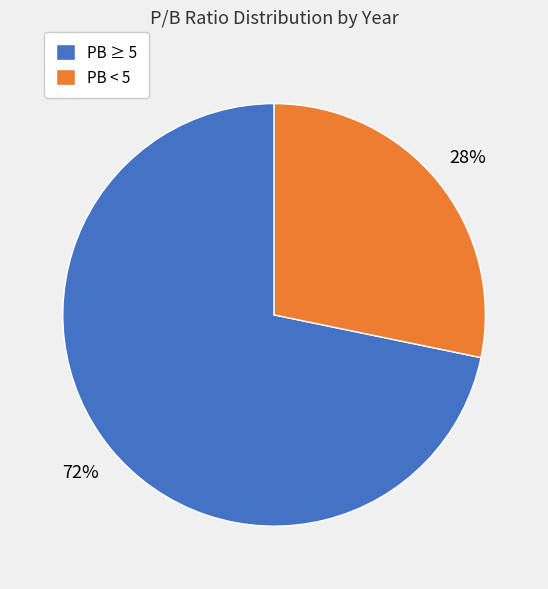

Which category has the biggest portion of the pie?

PB ≥ 5